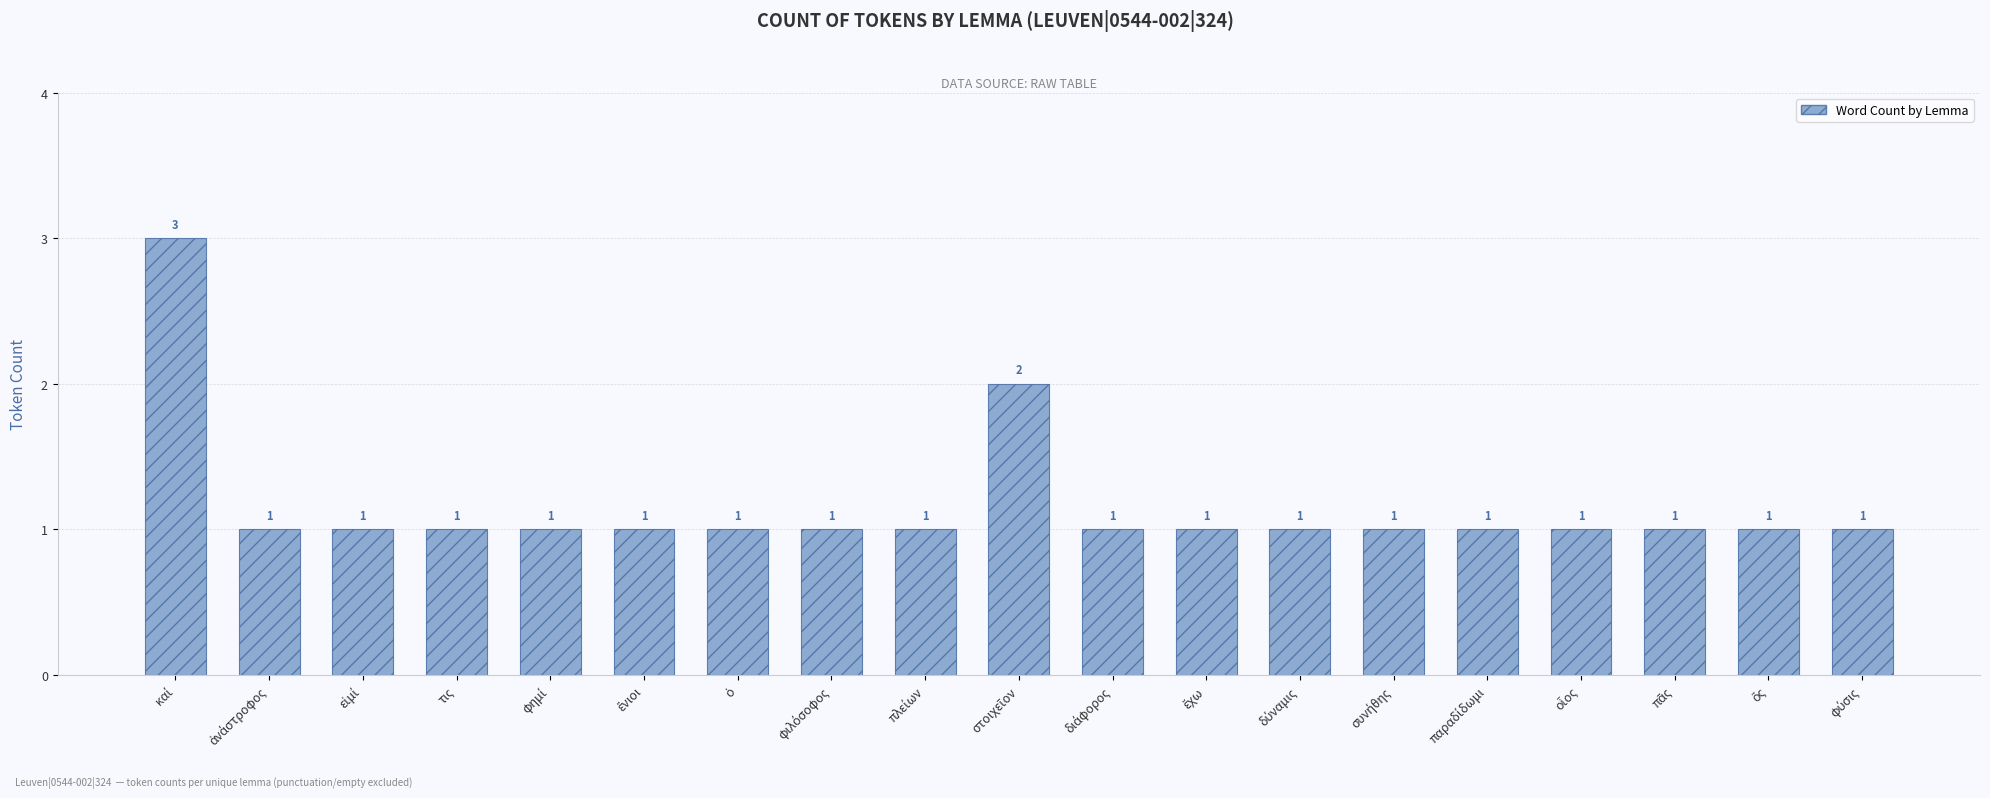

Does the chart contain stacked bars?

No